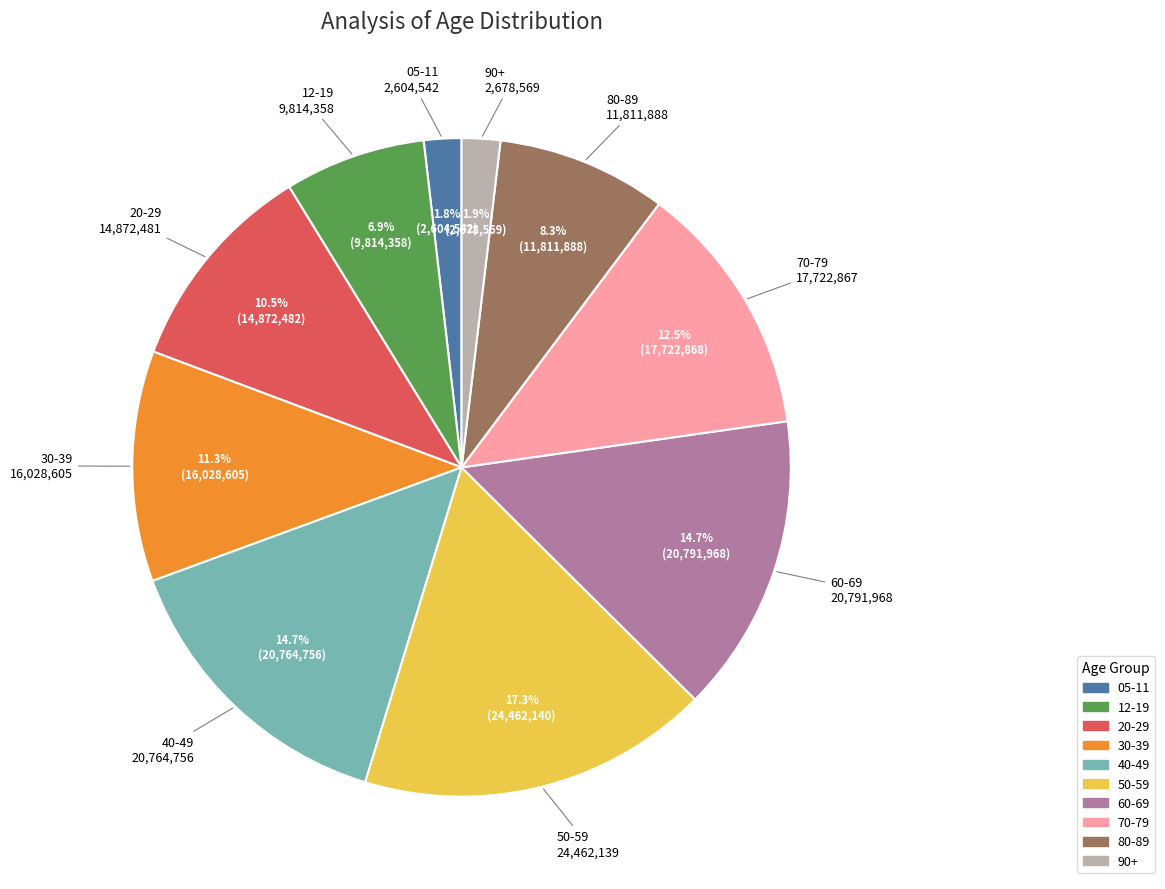

Does 20-29 represent more than half of the total?

No